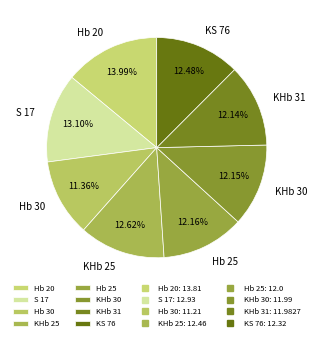

How many slices are in this pie chart?

8